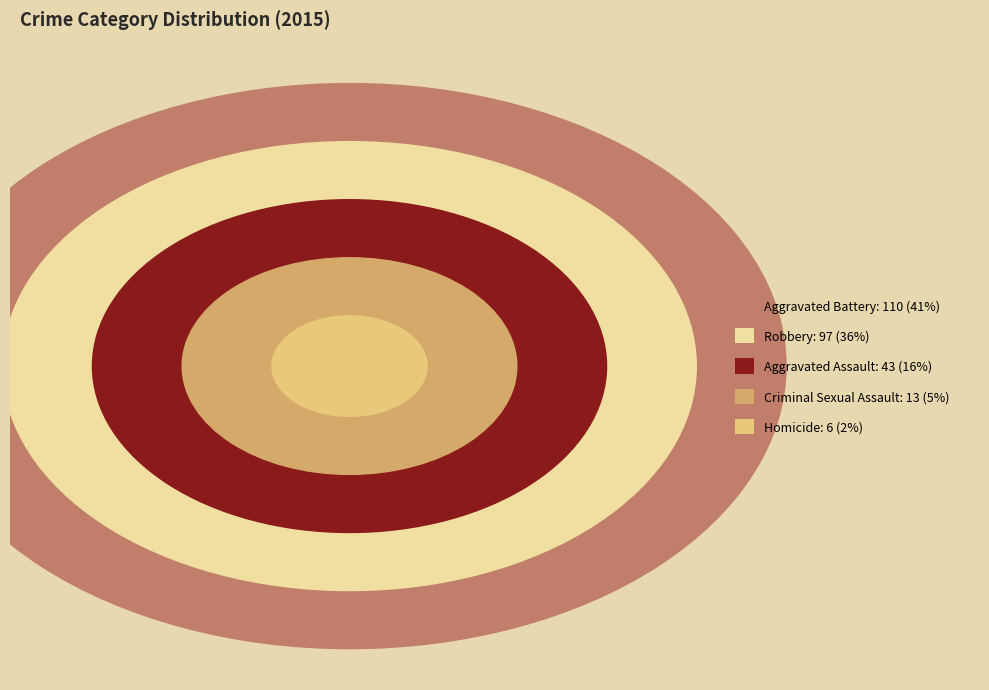

Is it true that Criminal Sexual Assault is 5% of the pie?

True